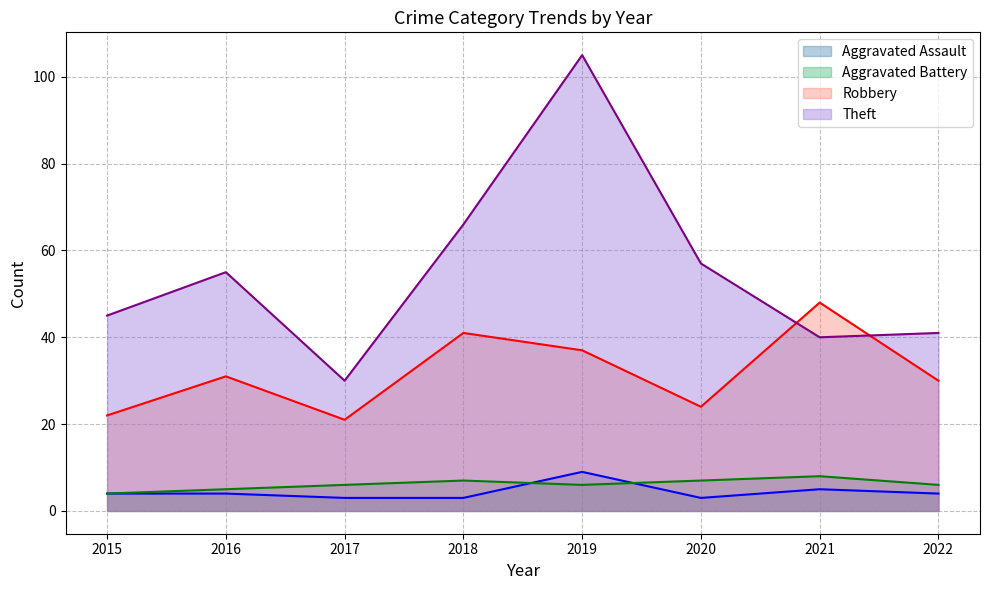

The value of Aggravated Assault at 2018 is 3. True or false?

True